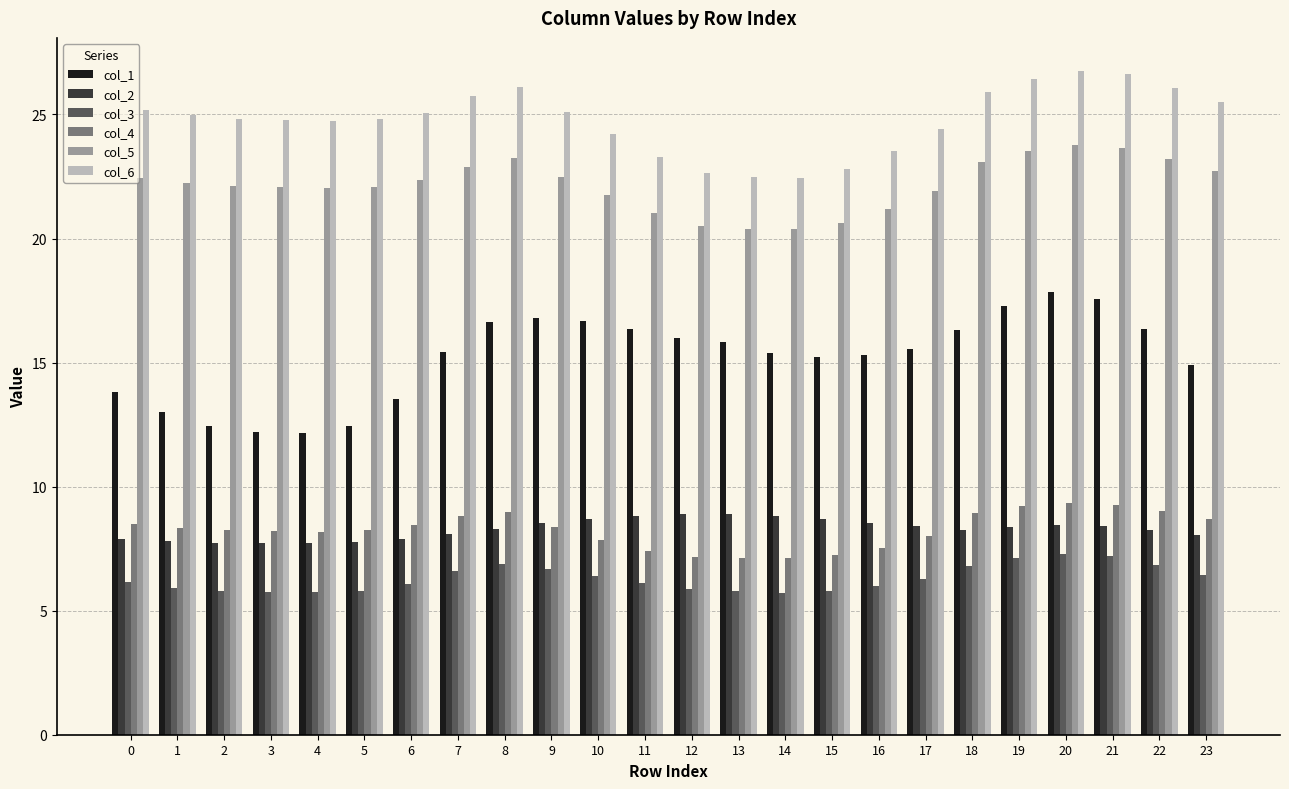

List the series in order of their peak value, lowest first.

col_3, col_2, col_4, col_1, col_5, col_6